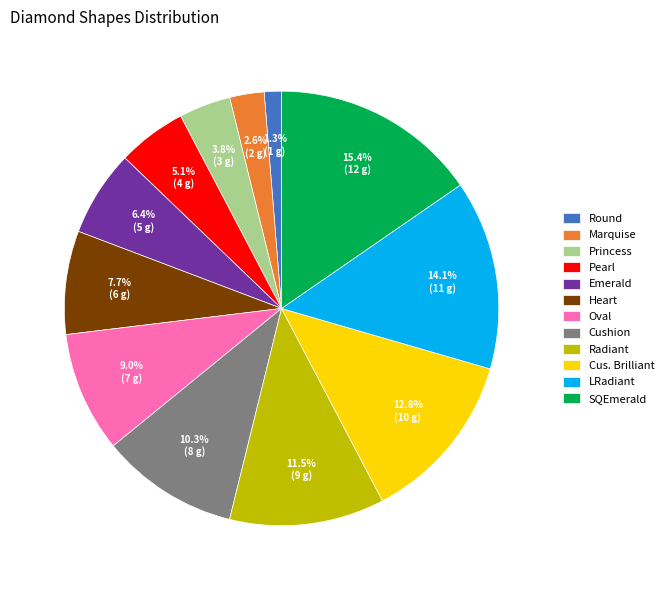

Is it true that Oval is 9% of the pie?

True